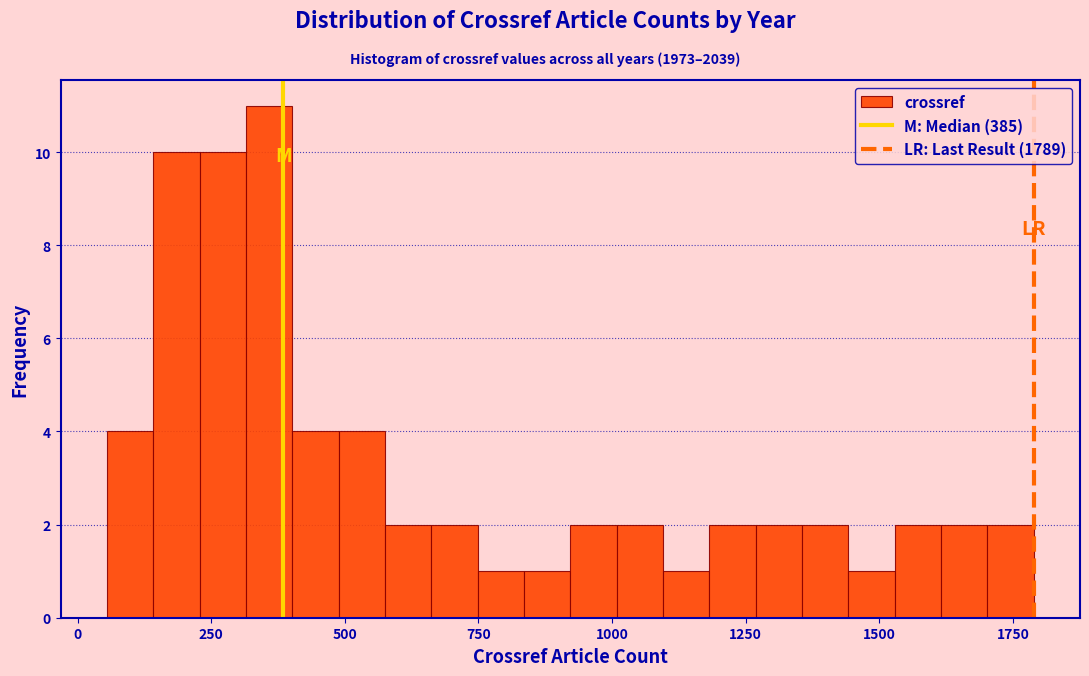

Read against the x-axis, roughly where is the centre of the tallest bar?

350